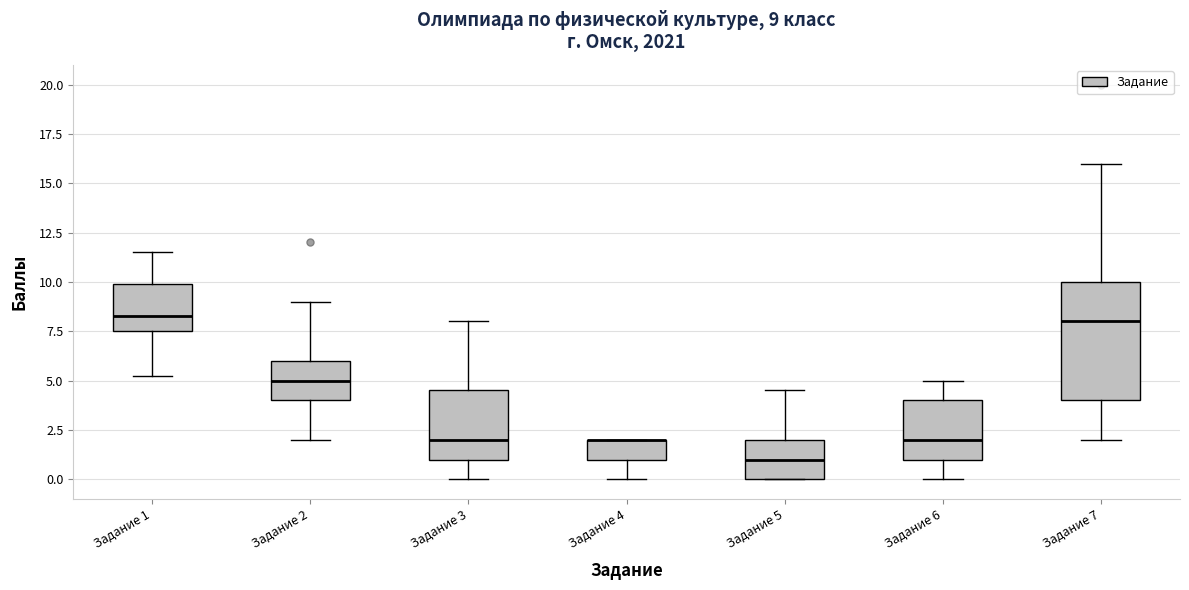

Which box is the tallest, from its lower edge to its upper edge?

Задание 7